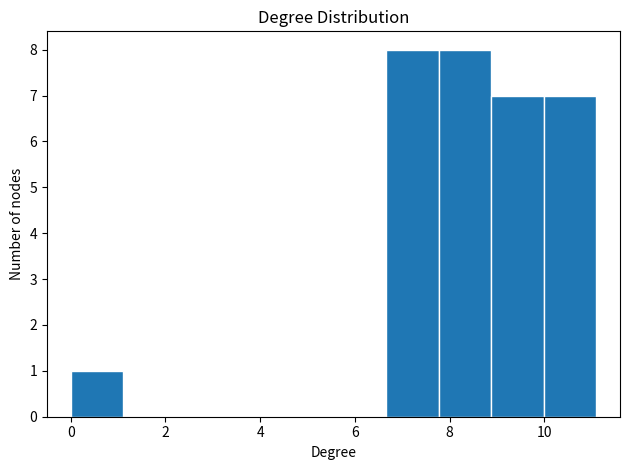

Reading left to right, transcribe this chart: for each bar, give the range it covers on the x-axis and its height. Neither the bar edges nor the heights are printed on the chart, so give them approximately, as read against the axes.

0.0 to 1.2: 1
1.2 to 2.2: 0
2.2 to 3.4: 0
3.4 to 4.4: 0
4.4 to 5.6: 0
5.6 to 6.6: 0
6.6 to 7.8: 8
7.8 to 8.8: 8
8.8 to 10.0: 7
10.0 to 11.0: 7